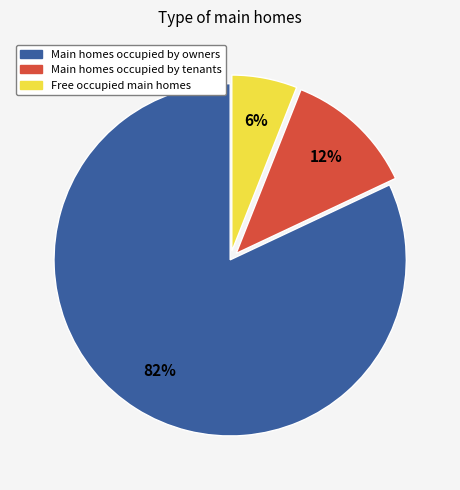

Is it true that Main homes occupied by tenants is 12% of the pie?

True